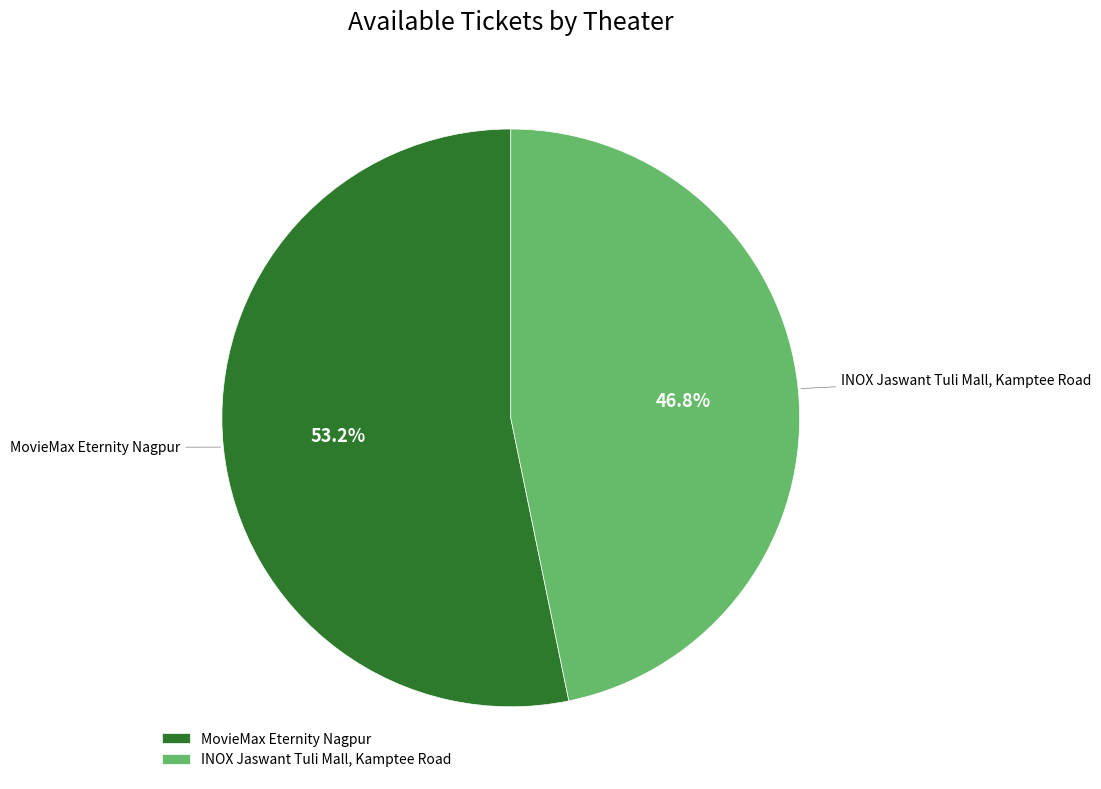

What is the total percentage of MovieMax Eternity Nagpur and INOX Jaswant Tuli Mall, Kamptee Road?

100.0%